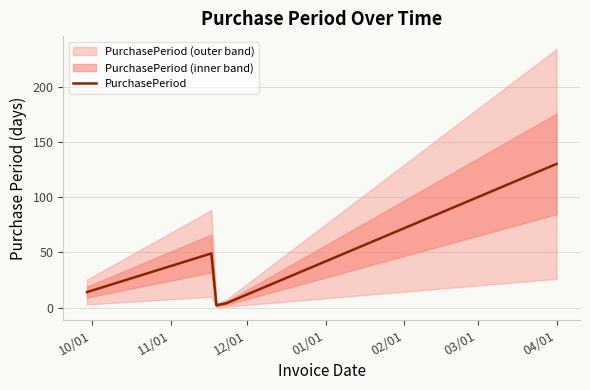

Does the chart display data point markers on the line(s)?

No